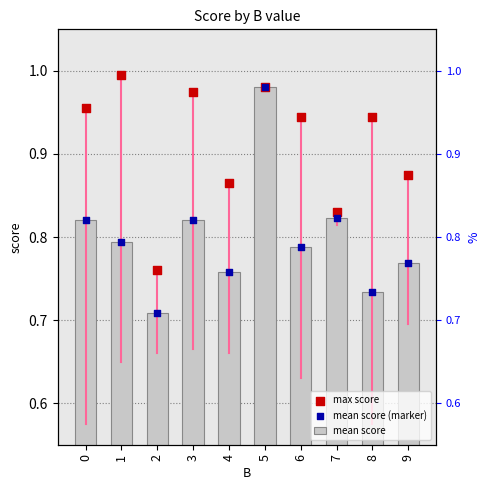

Which series reaches the minimum Y coordinate?

mean score